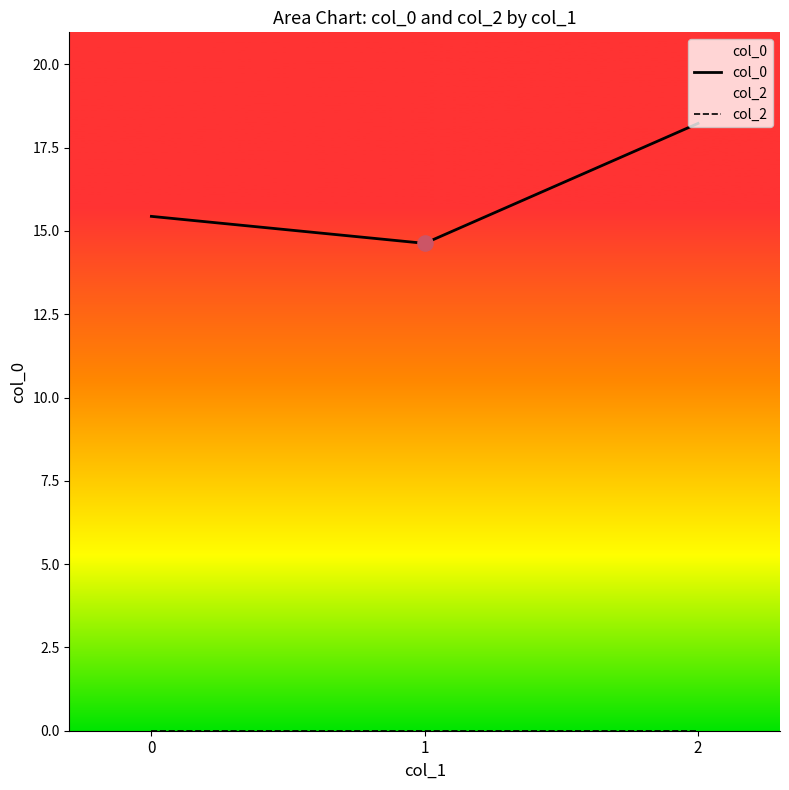

Which series reaches the minimum Y coordinate?

col_2